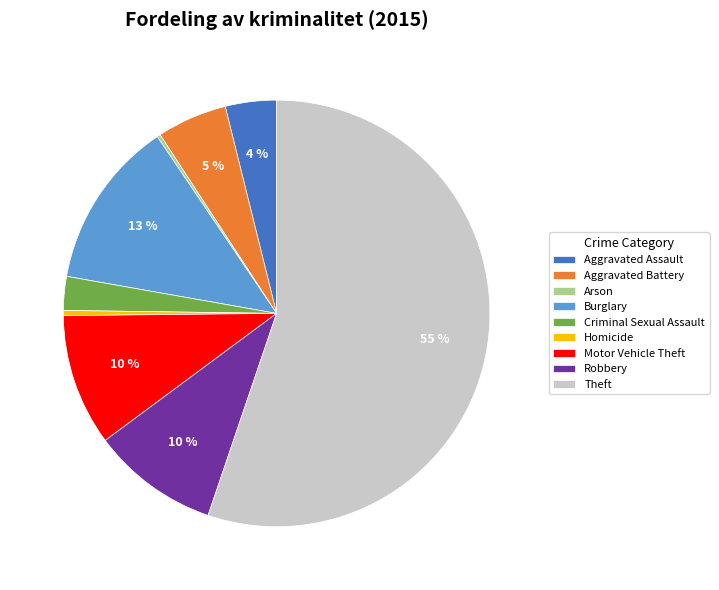

What percentage is the Burglary slice, to the nearest percent?

13%